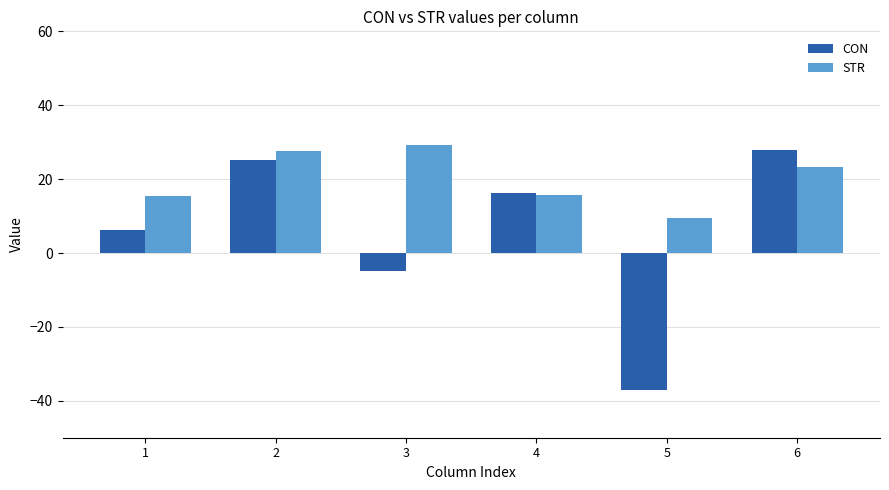

Is the value of STR at 3 greater than the value of CON at 1?

Yes